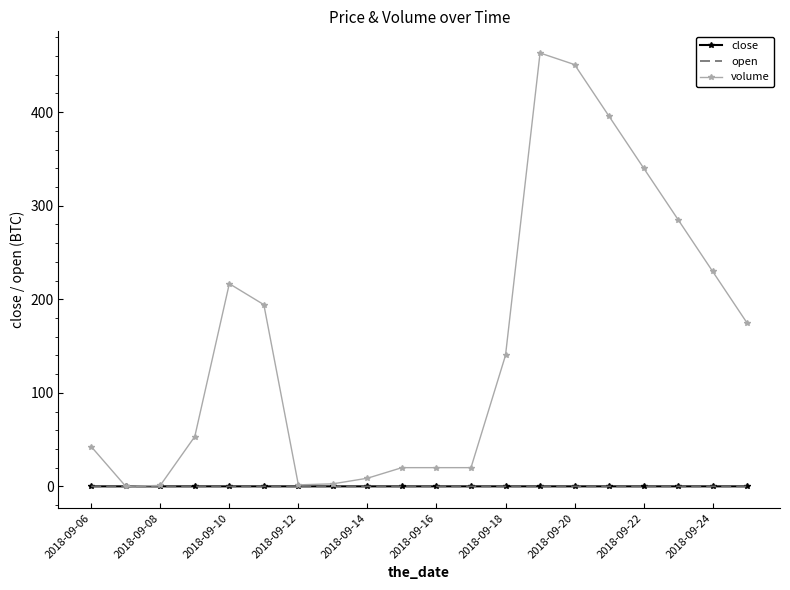

Which series has the largest range (max minus min)?

volume